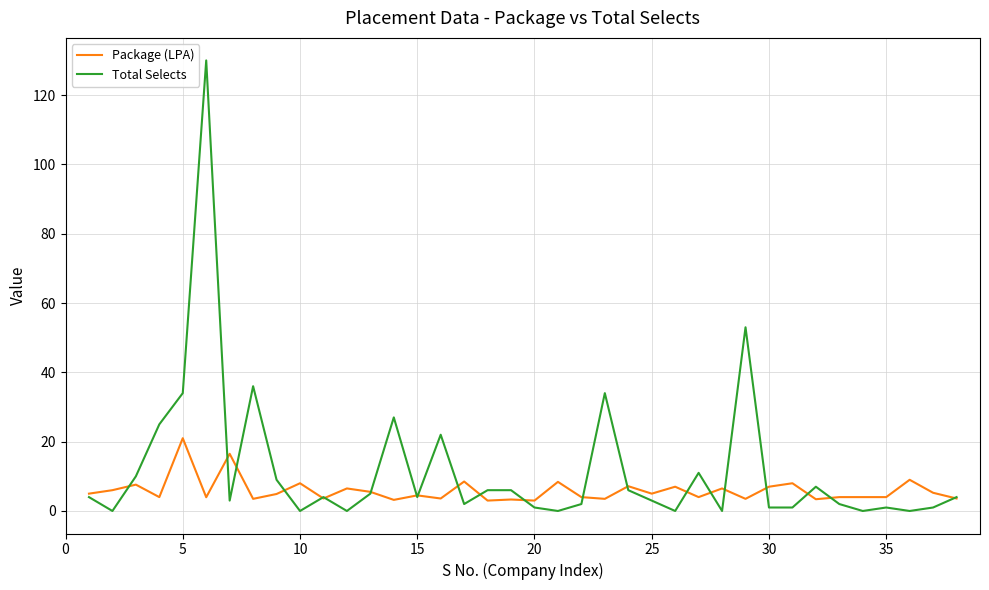

What is the difference between the second highest and second lowest values in the Package (LPA) series?

13.5